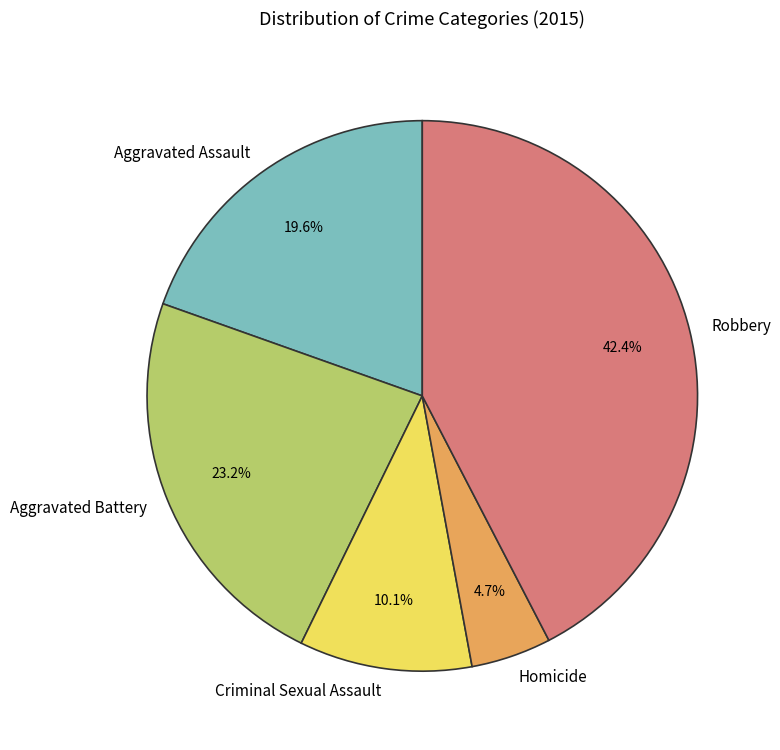

To the nearest percent, what percentage of the pie is Criminal Sexual Assault?

10%